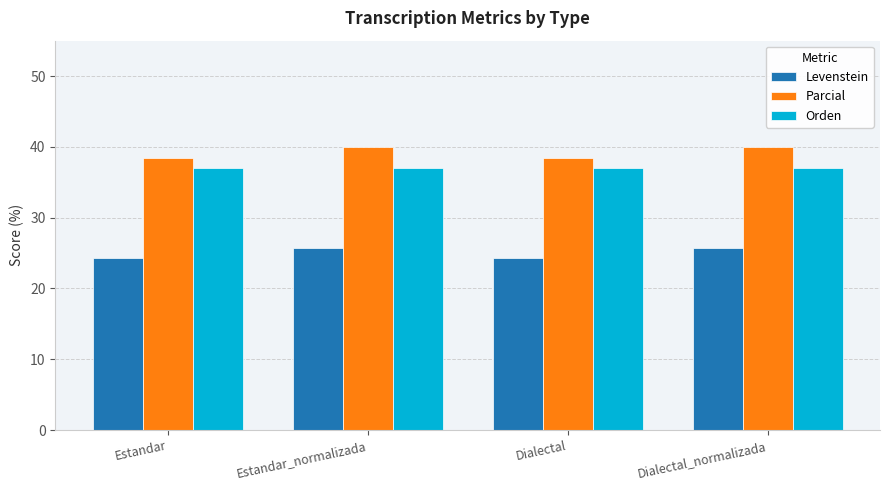

What is the difference between the Parcial values at Dialectal_normalizada and Estandar?

1.5